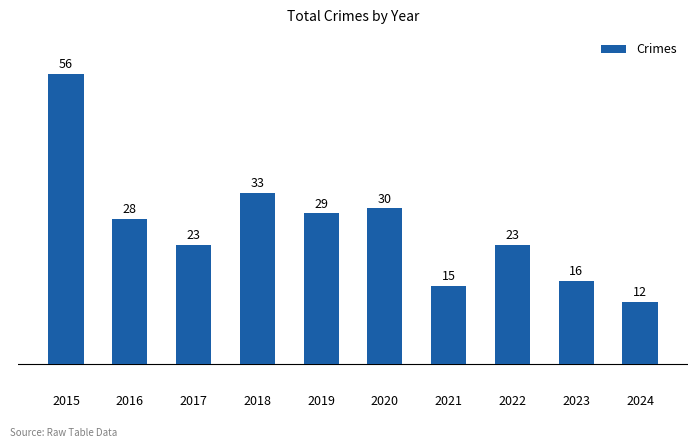

What is the value of the 4th bar from the left?

33